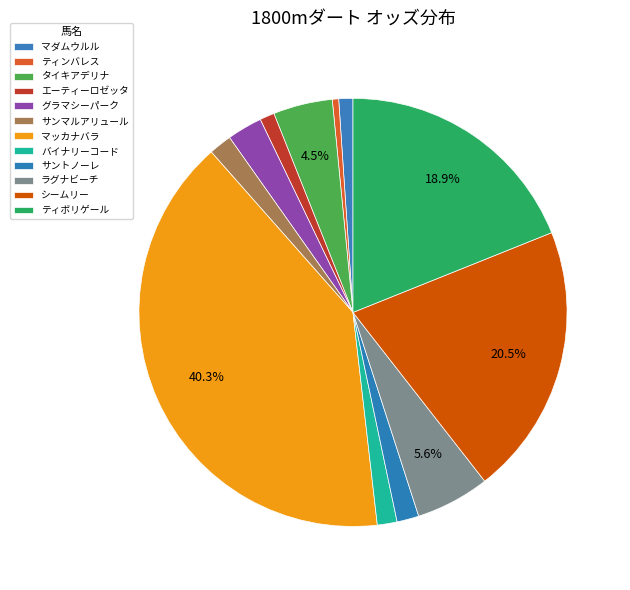

Count the number of slices in the pie.

12